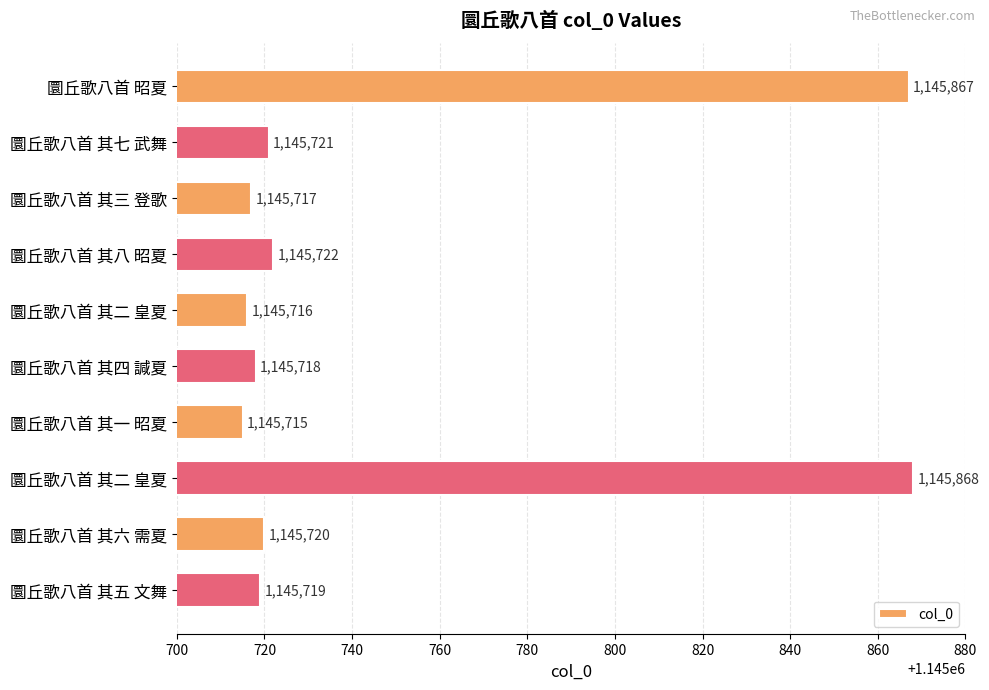

How many bars are there in total?

10